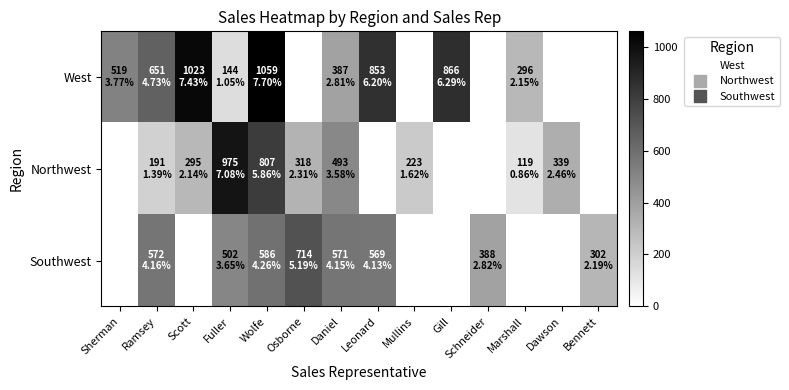

Between Leonard and Sherman, which is larger?

Leonard